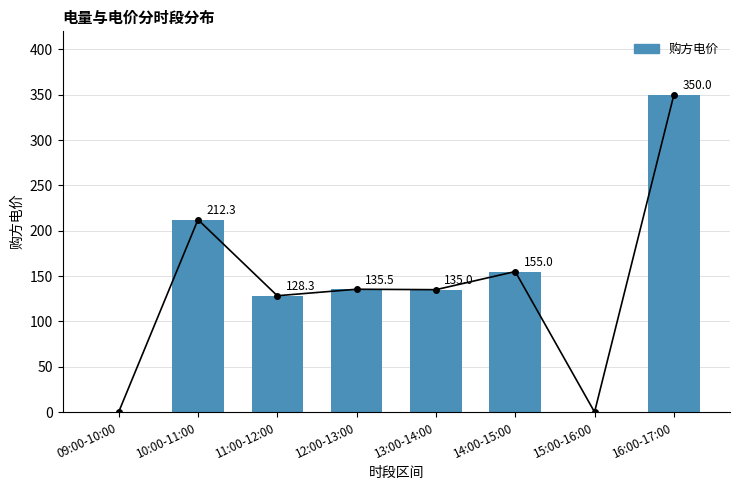

What is the ratio of the value at 13:00-14:00 to the value at 12:00-13:00?

1.0